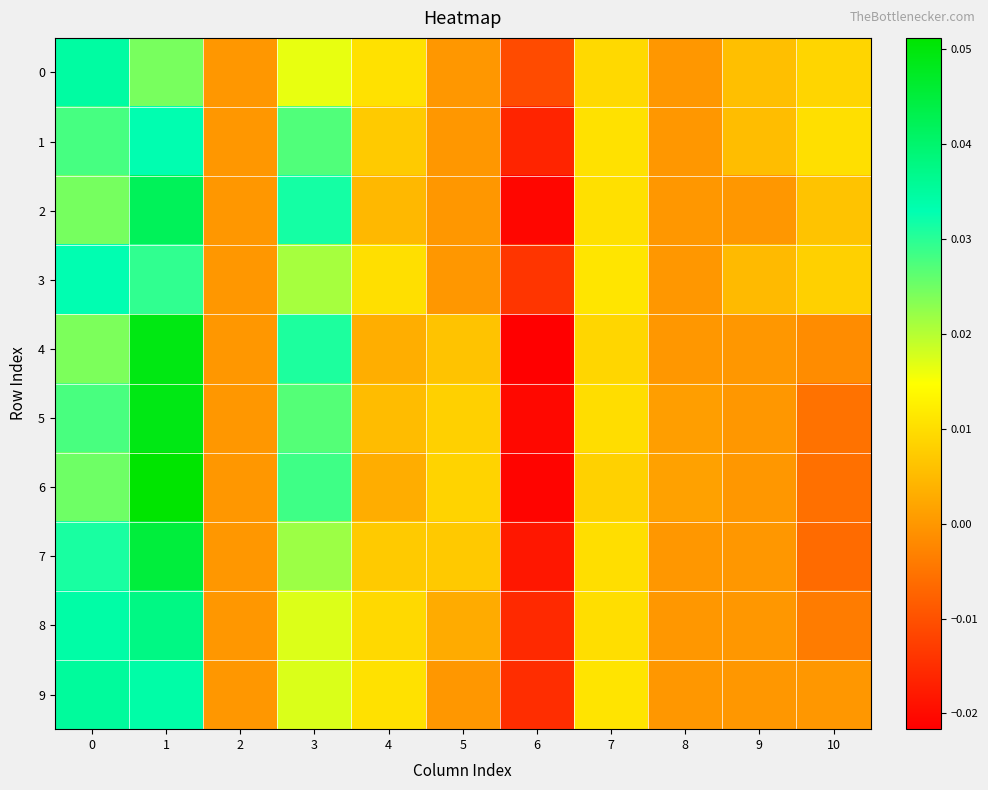

Reading left to right, list all the values displayed in this chart.

0: 0=0.0	1=0.0	2=0.0	3=0.0	4=0.0	5=0.0	6=-0.0	7=0.0	8=0.0	9=0.0	10=0.0
1: 0=0.0	1=0.0	2=0.0	3=0.0	4=0.0	5=0.0	6=-0.0	7=0.0	8=0.0	9=0.0	10=0.0
2: 0=0.0	1=0.0	2=0.0	3=0.0	4=0.0	5=0.0	6=-0.0	7=0.0	8=0.0	9=0.0	10=0.0
3: 0=0.0	1=0.0	2=0.0	3=0.0	4=0.0	5=0.0	6=-0.0	7=0.0	8=0.0	9=0.0	10=0.0
4: 0=0.0	1=0.0	2=0.0	3=0.0	4=0.0	5=0.0	6=-0.0	7=0.0	8=0.0	9=0.0	10=-0.0
5: 0=0.0	1=0.0	2=0.0	3=0.0	4=0.0	5=0.0	6=-0.0	7=0.0	8=0.0	9=0.0	10=-0.0
6: 0=0.0	1=0.1	2=0.0	3=0.0	4=0.0	5=0.0	6=-0.0	7=0.0	8=0.0	9=0.0	10=-0.0
7: 0=0.0	1=0.0	2=0.0	3=0.0	4=0.0	5=0.0	6=-0.0	7=0.0	8=0.0	9=0.0	10=-0.0
8: 0=0.0	1=0.0	2=0.0	3=0.0	4=0.0	5=0.0	6=-0.0	7=0.0	8=0.0	9=0.0	10=-0.0
9: 0=0.0	1=0.0	2=0.0	3=0.0	4=0.0	5=0.0	6=-0.0	7=0.0	8=0.0	9=0.0	10=0.0